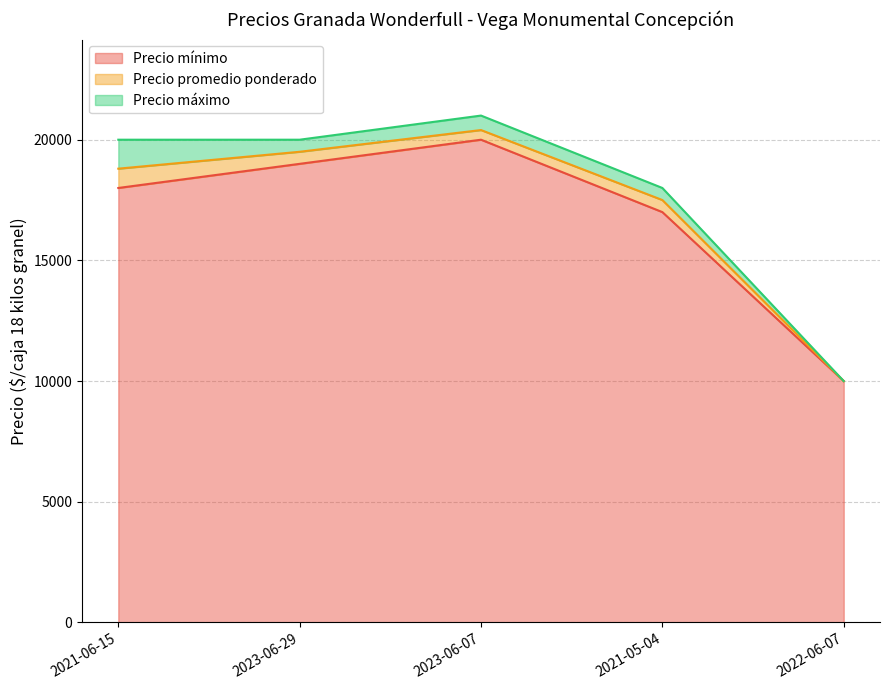

Which series has the widest spread of values?

Precio máximo